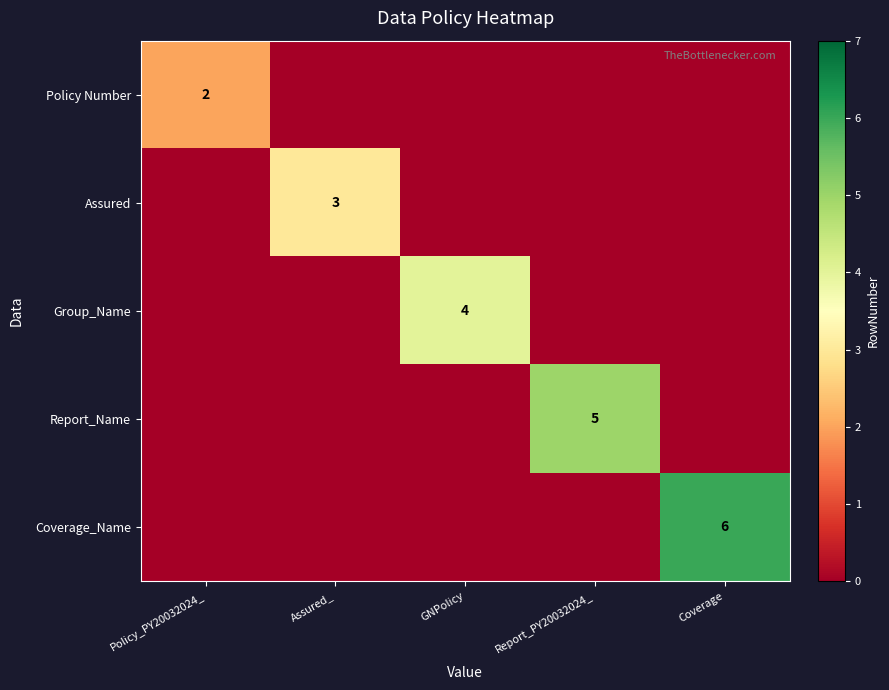

How many distinct data groups are displayed?

5